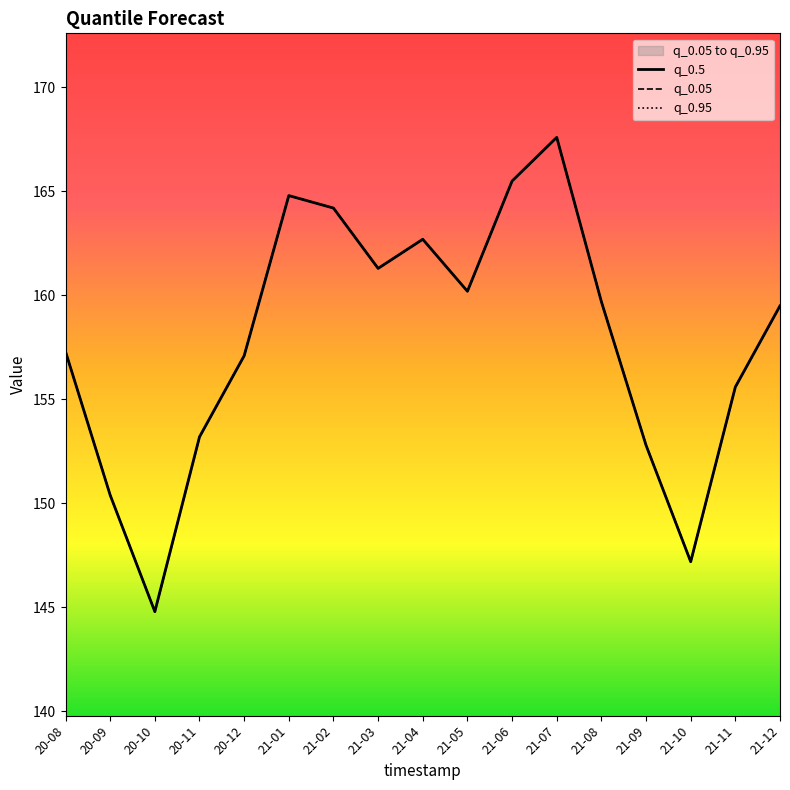

Reading left to right, what are all the values shown in this chart?

q_0.5: 157.3	150.4	144.8	153.2	157.1	164.8	164.2	161.3	162.7	160.2	165.5	167.6	159.7	152.8	147.2	155.6	159.5
q_0.05: 157.3	150.4	144.8	153.2	157.1	164.8	164.2	161.3	162.7	160.2	165.5	167.6	159.7	152.8	147.2	155.6	159.5
q_0.95: 157.3	150.4	144.8	153.2	157.1	164.8	164.2	161.3	162.7	160.2	165.5	167.6	159.7	152.8	147.2	155.6	159.5